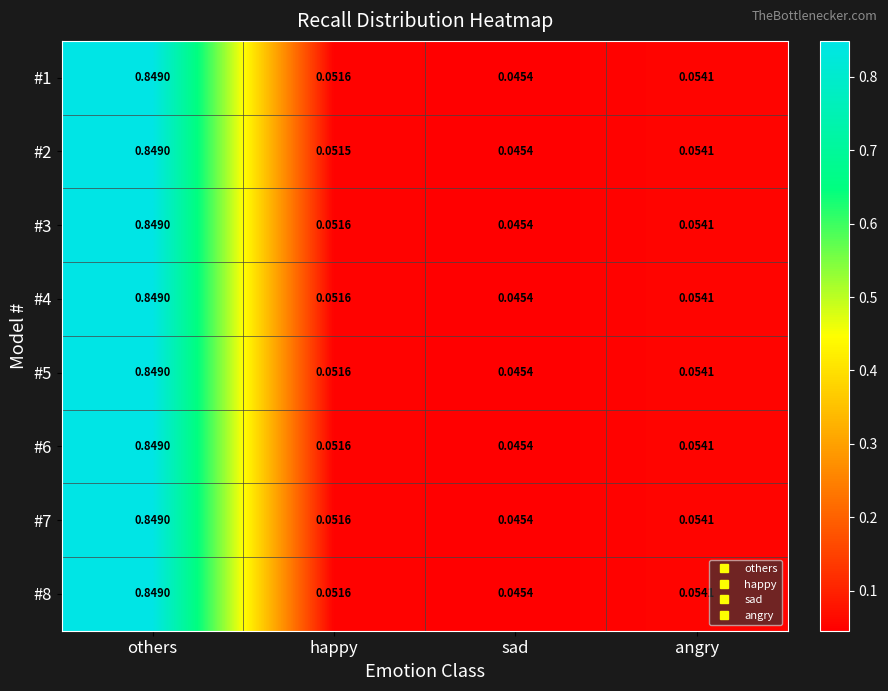

At which category is the sum across all series the highest?

others